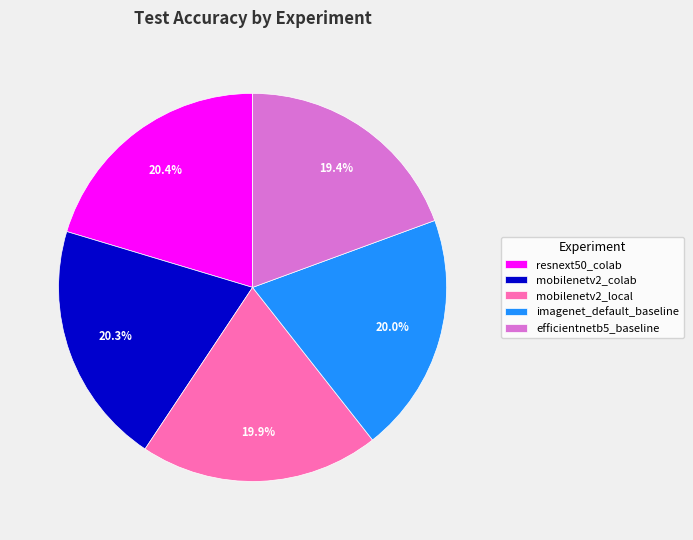

Combined, what portion of the pie is mobilenetv2_local and imagenet_default_baseline?

39.9%